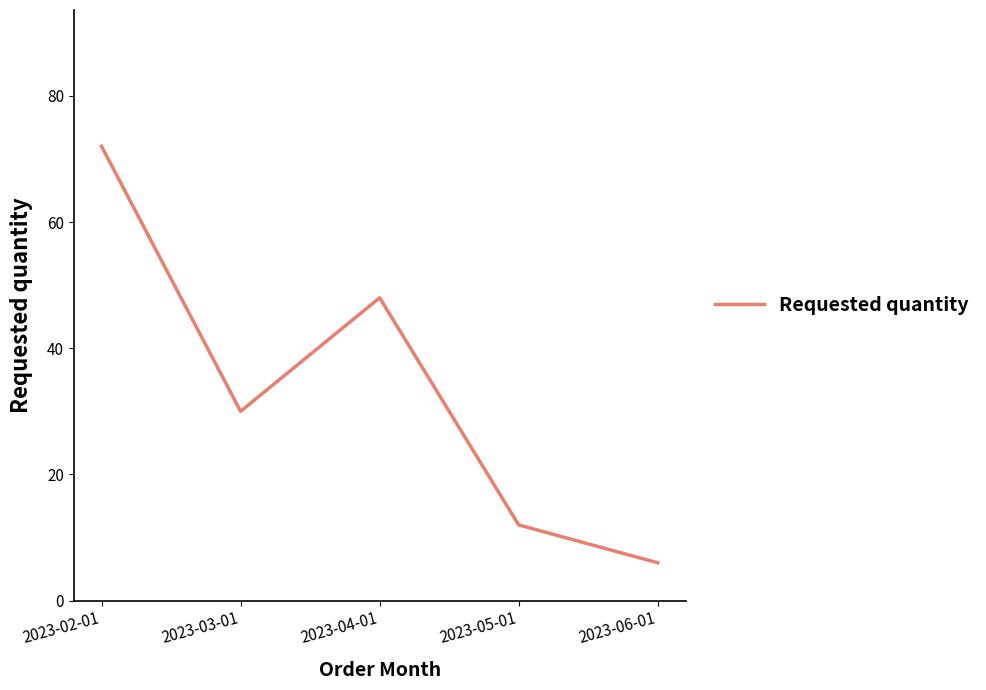

At which category does the chart reach its peak across all series?

2023-02-01